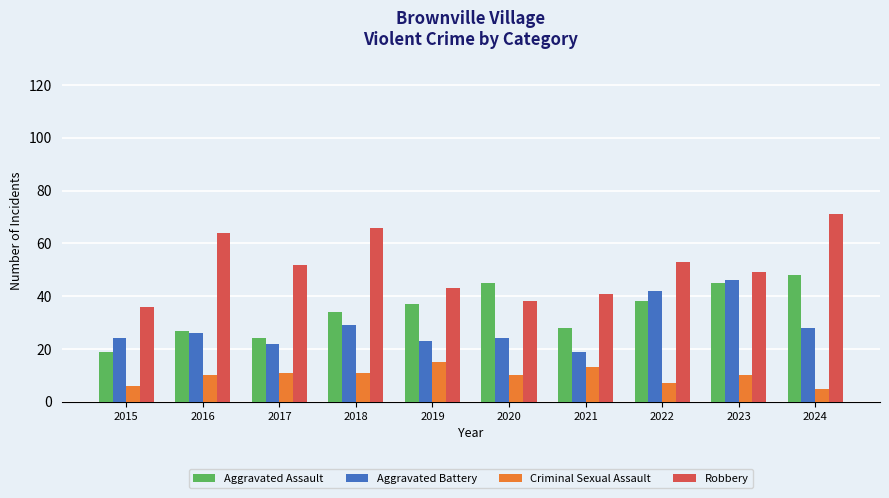

The Robbery series shows 15 at 2019. True or false?

False